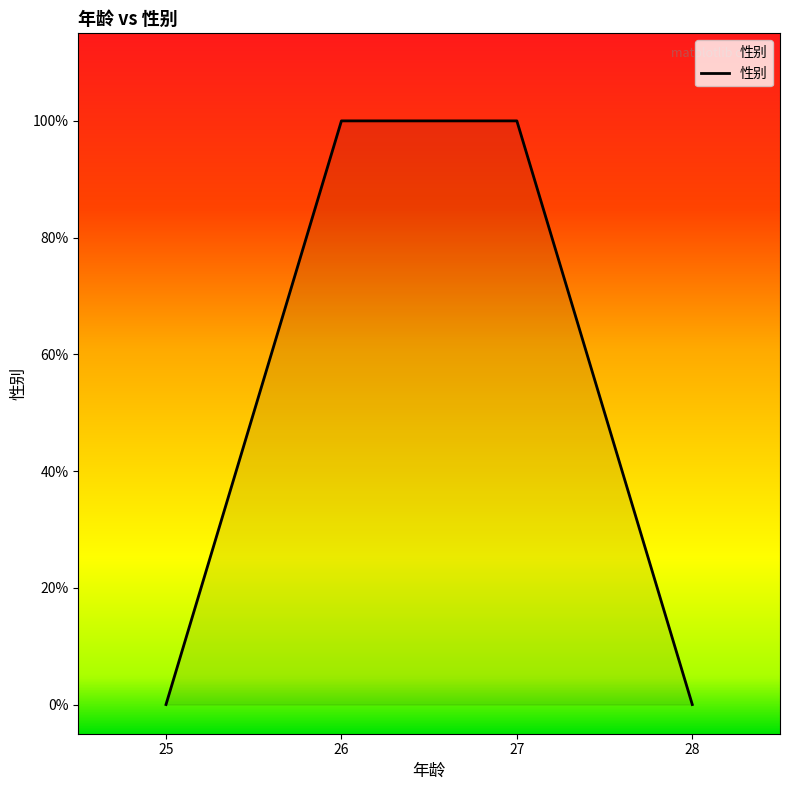

Is this an area chart (filled region under the line)?

Yes